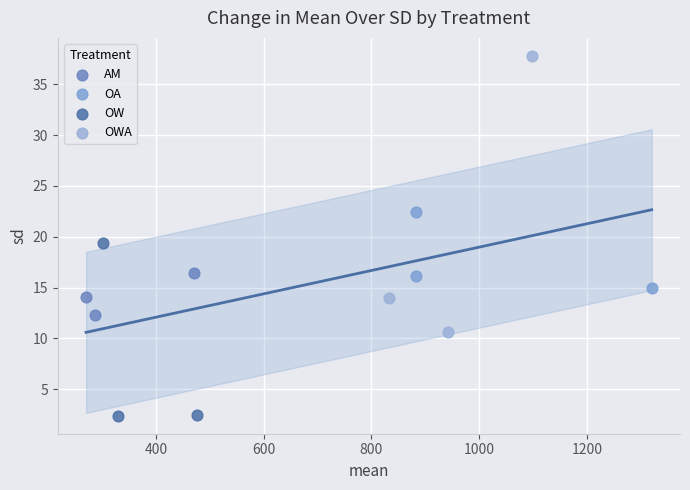

Which series contains the lowest Y value?

OW